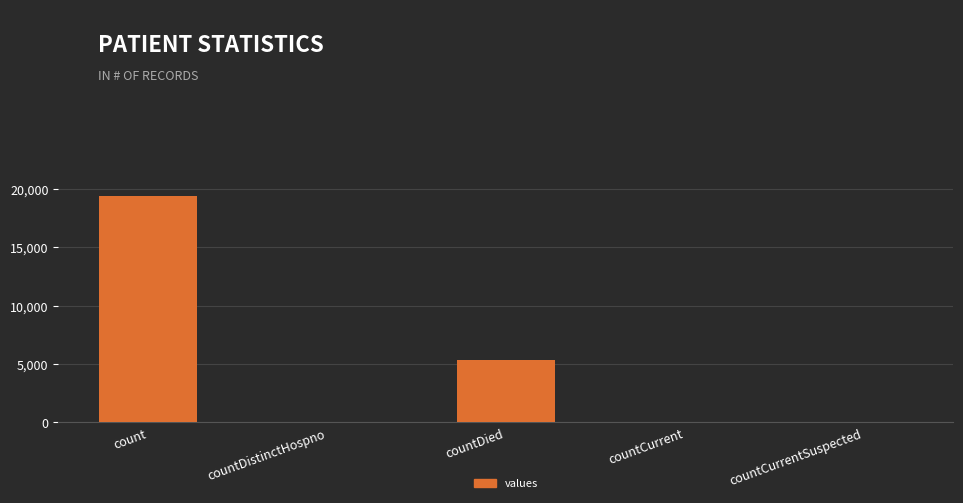

At which category does the chart reach its peak across all series?

count